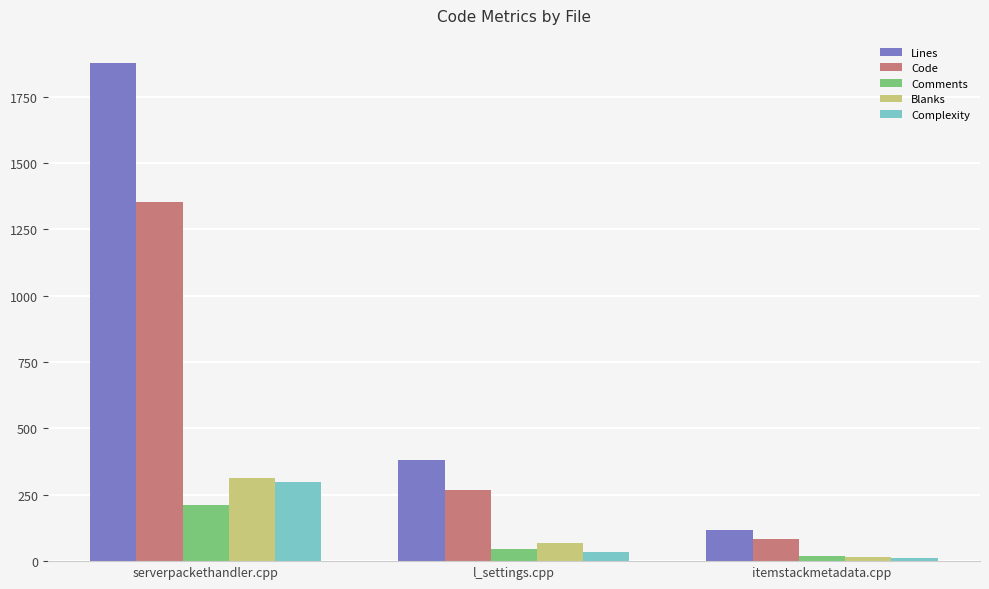

Which series has the largest total across all categories?

Lines